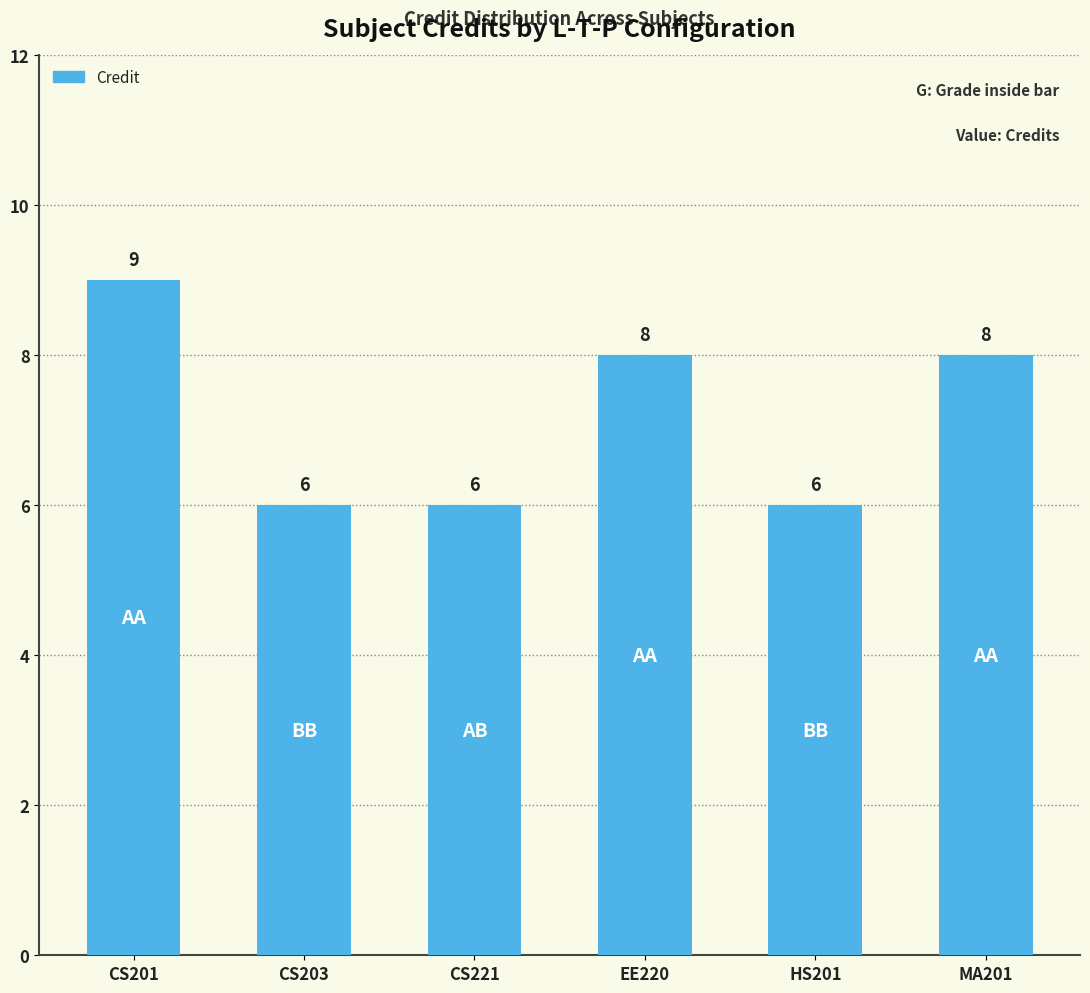

What is the difference between the maximum and minimum values?

3